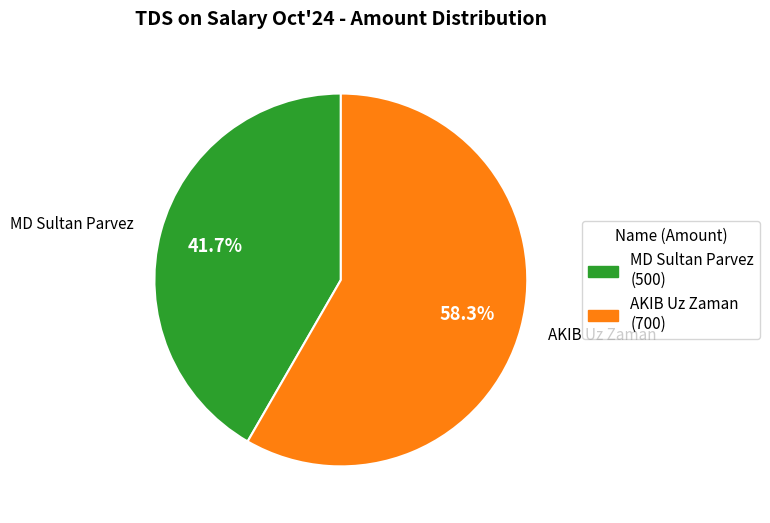

Which category has the smallest portion of the pie?

MD Sultan Parvez